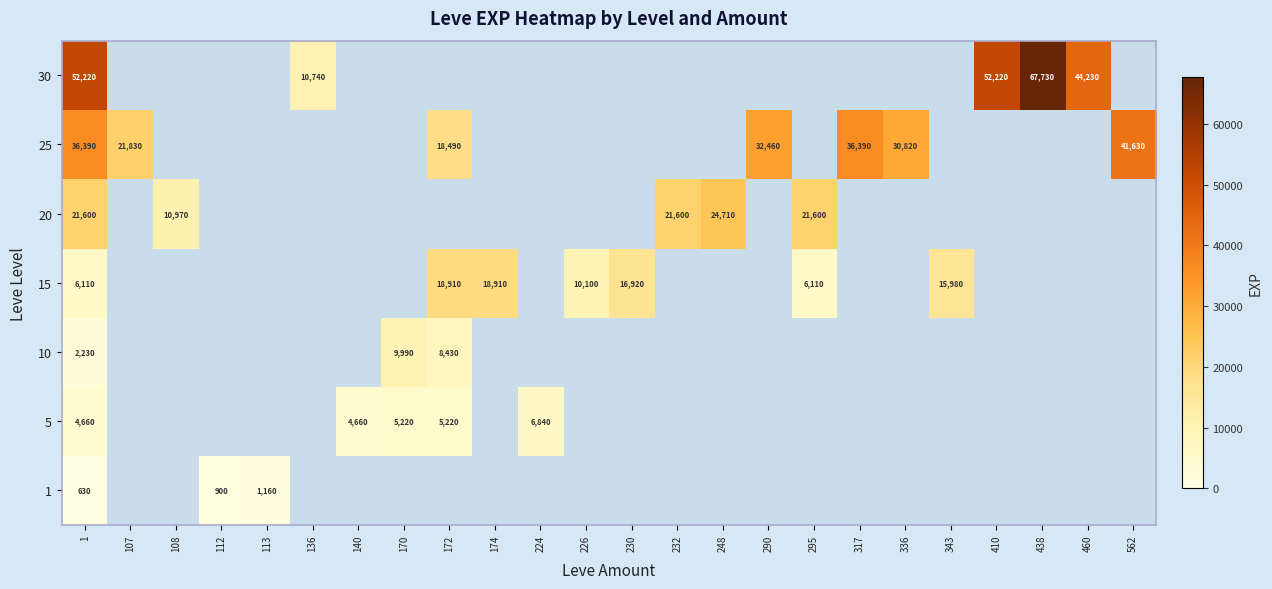

The value of 25 at 562 is 72156. True or false?

False